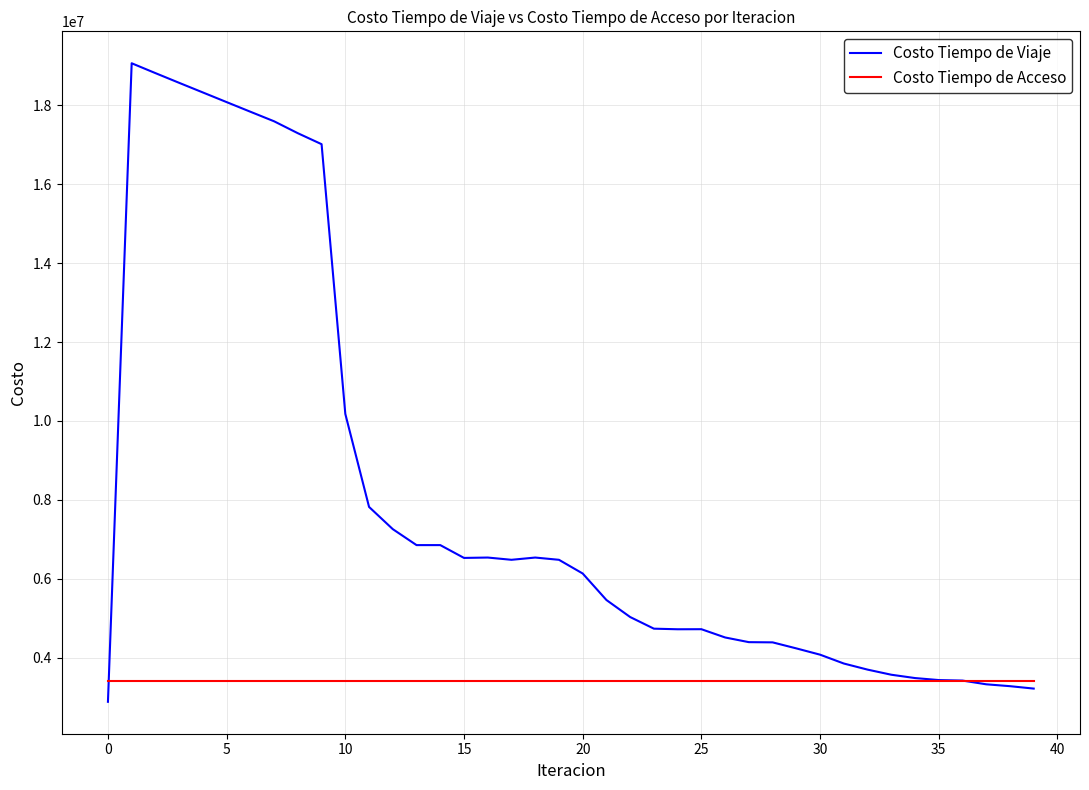

What is the maximum value shown in the chart?

19062424.7